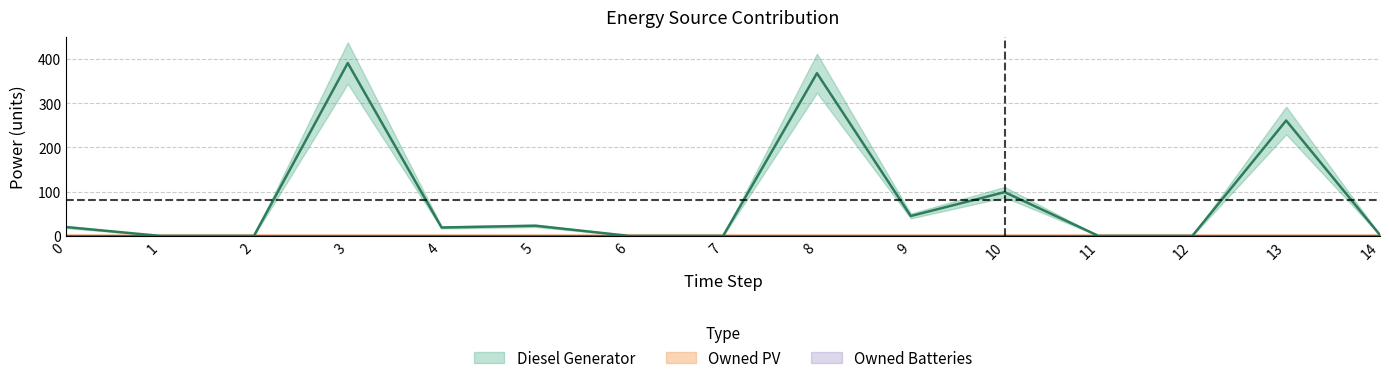

Reading left to right, extract all data points from this chart.

Diesel Generator: 20	0	0	391	19	23	0	0	368	45	99	0	0	261	2
Owned PV: 0	0	0	0	0	0	0	0	0	0	0	0	0	0	0
Owned Batteries: 0	0	0	0	0	0	0	0	0	0	0	0	0	0	0